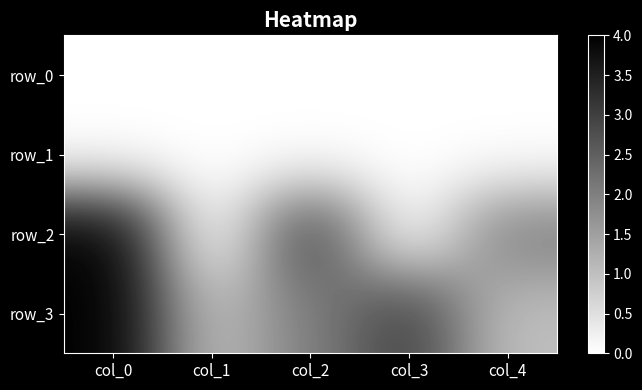

The row_3 series shows 3 at col_3. True or false?

True